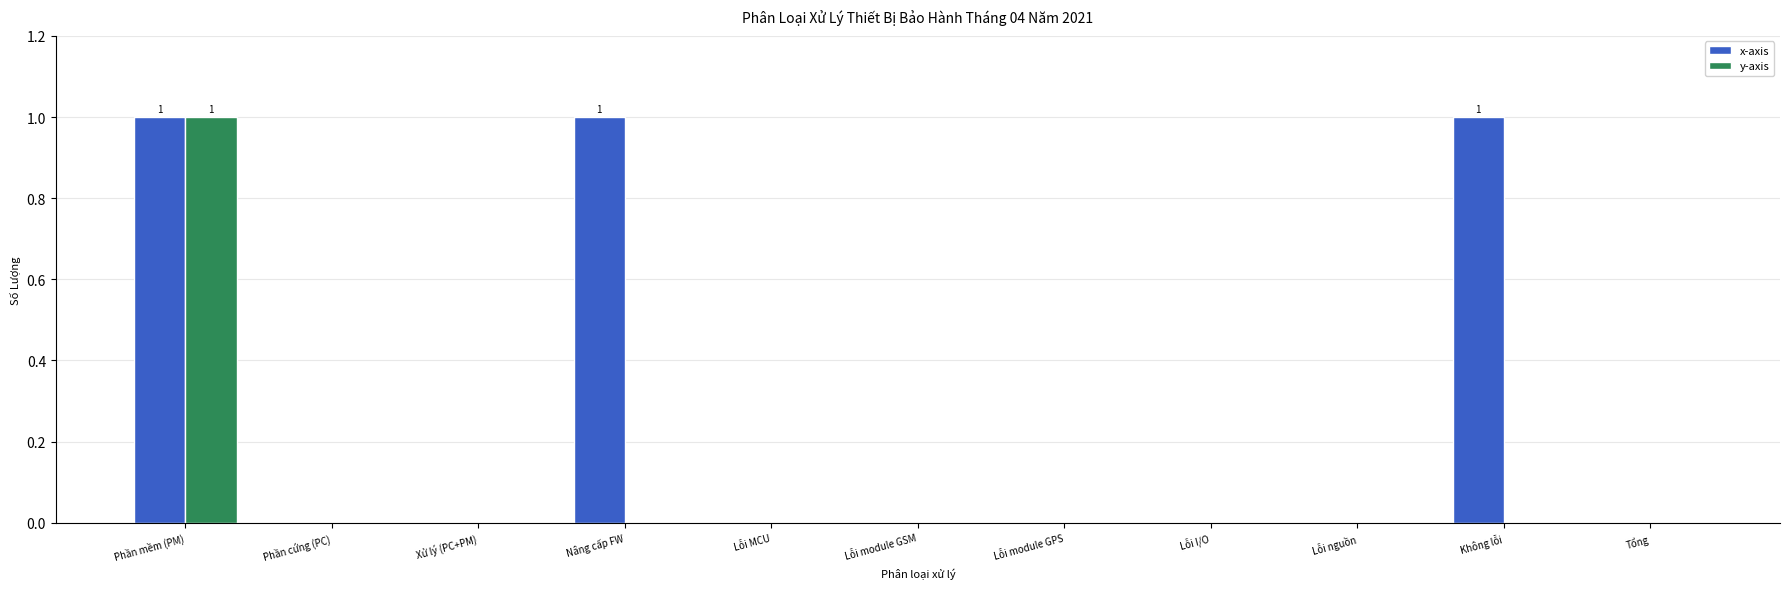

Which series changed the most between Không lỗi and Tổng?

x-axis